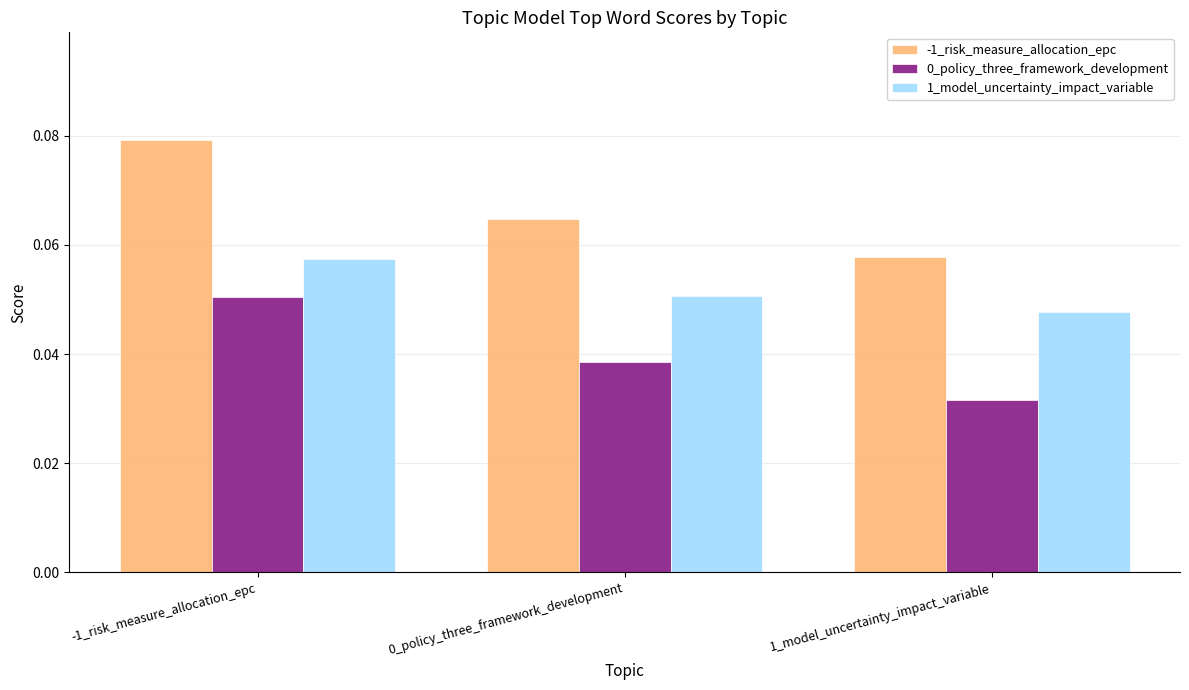

Which label corresponds to the smallest value in the chart?

1_model_uncertainty_impact_variable